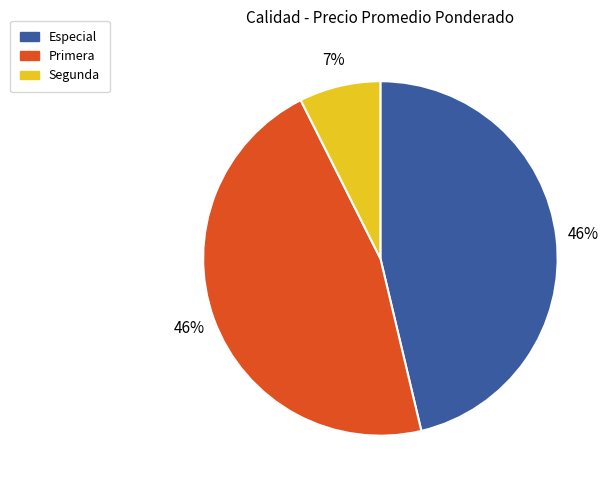

To the nearest percent, what portion does Primera represent?

46%